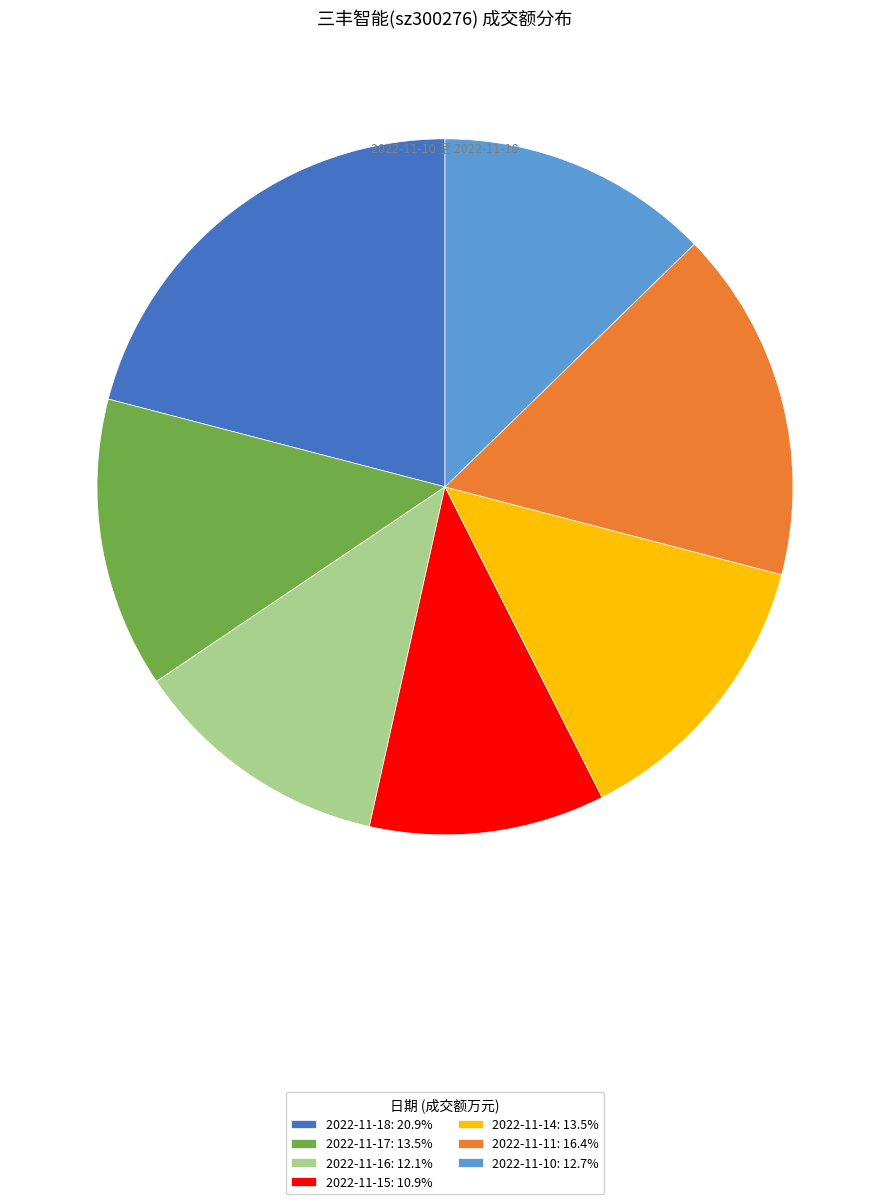

Do 2022-11-10: 12.7% and 2022-11-14: 13.5% together represent more than half of the pie?

No